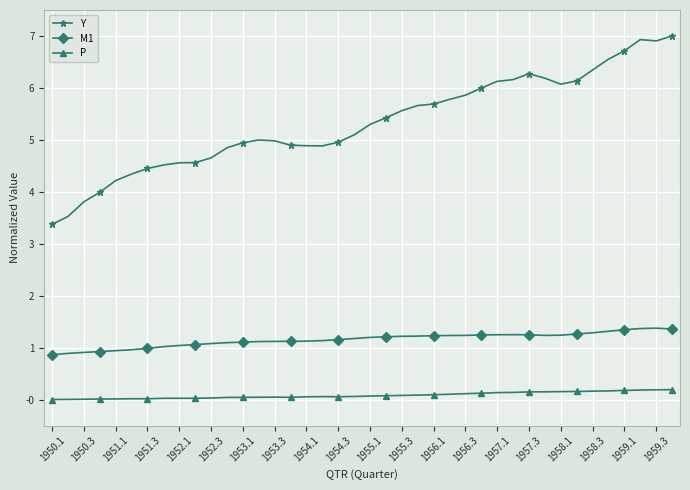

Which series has the largest range (max minus min)?

Y